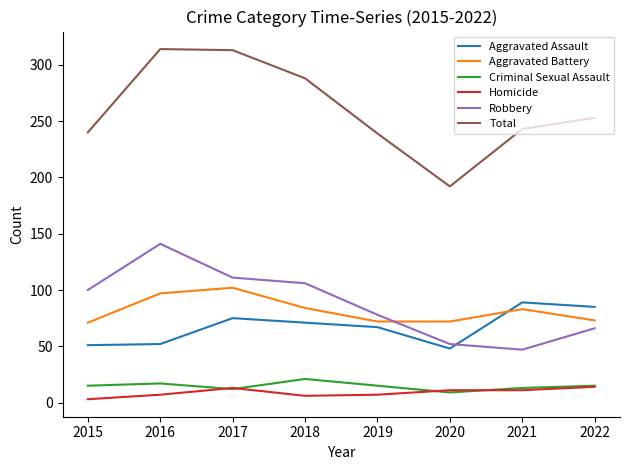

What is the difference between the highest and lowest values at 2020?

183